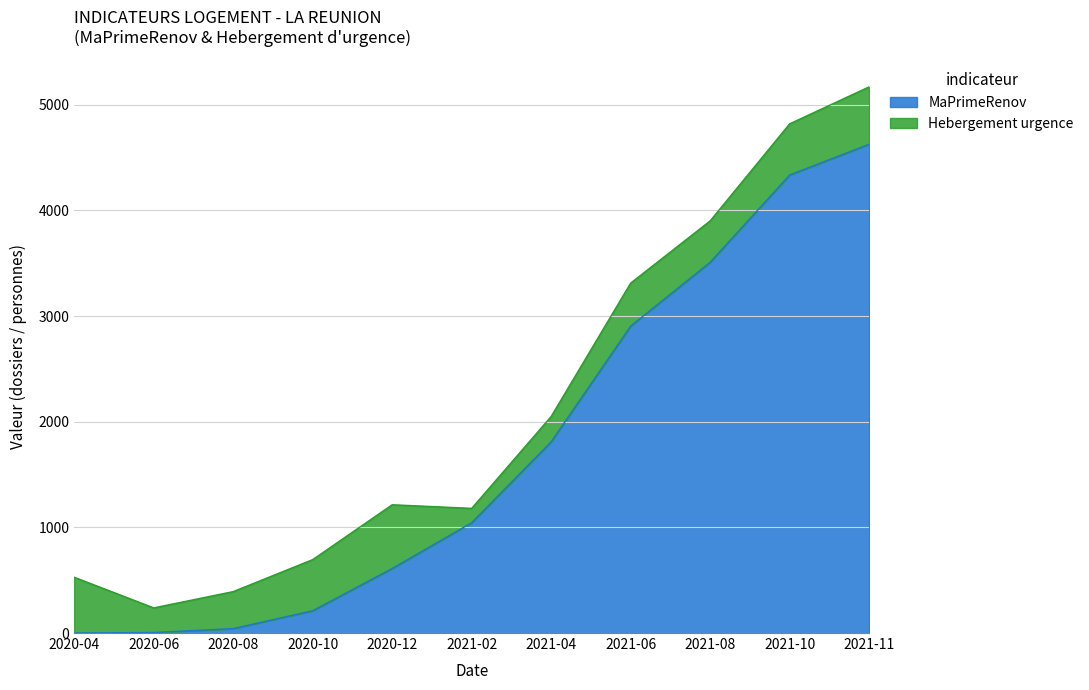

What is the difference between the second highest and minimum values?

4335